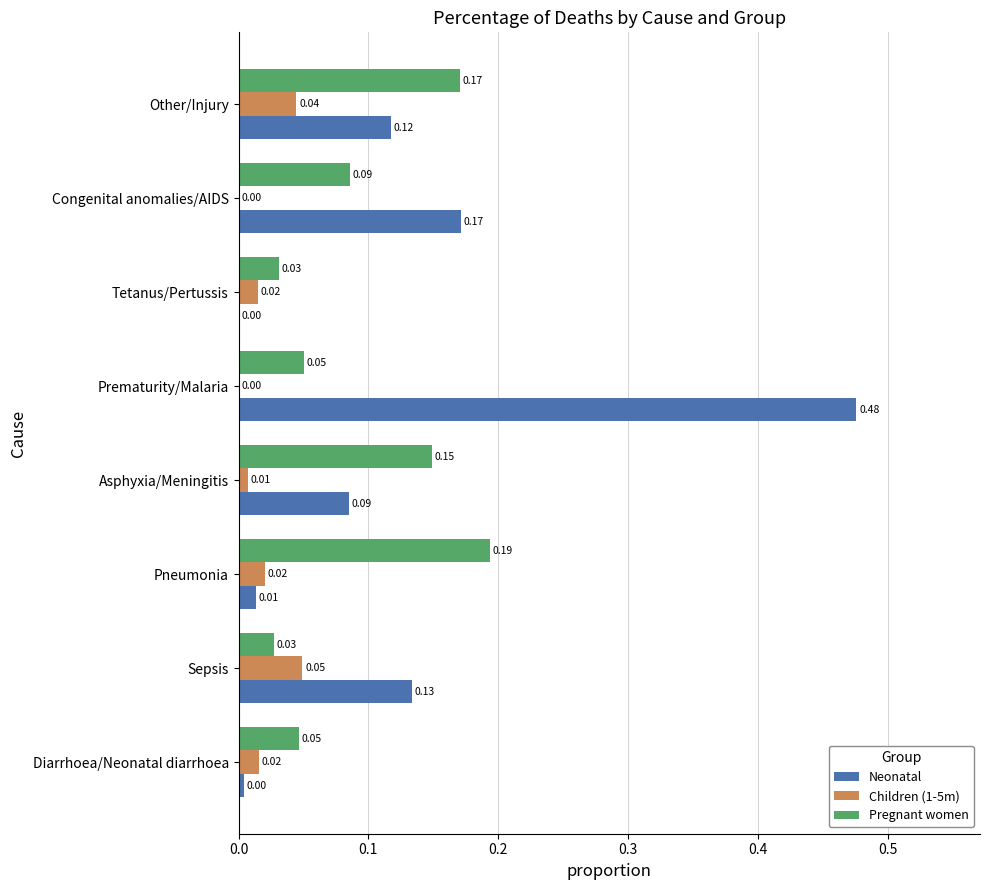

What is the sum of all Pregnant women values?

0.8